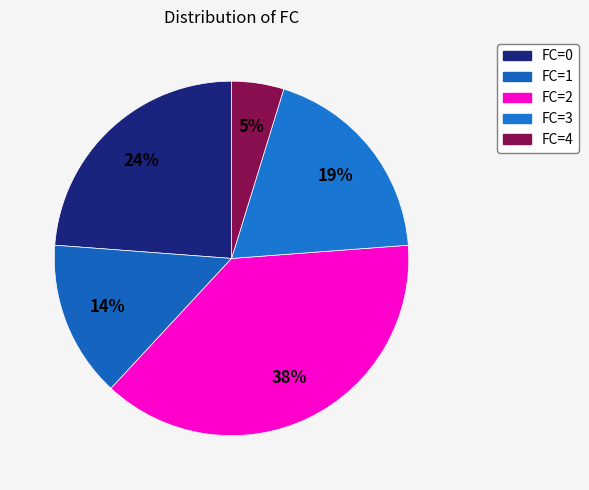

How many slices are in this pie chart?

5